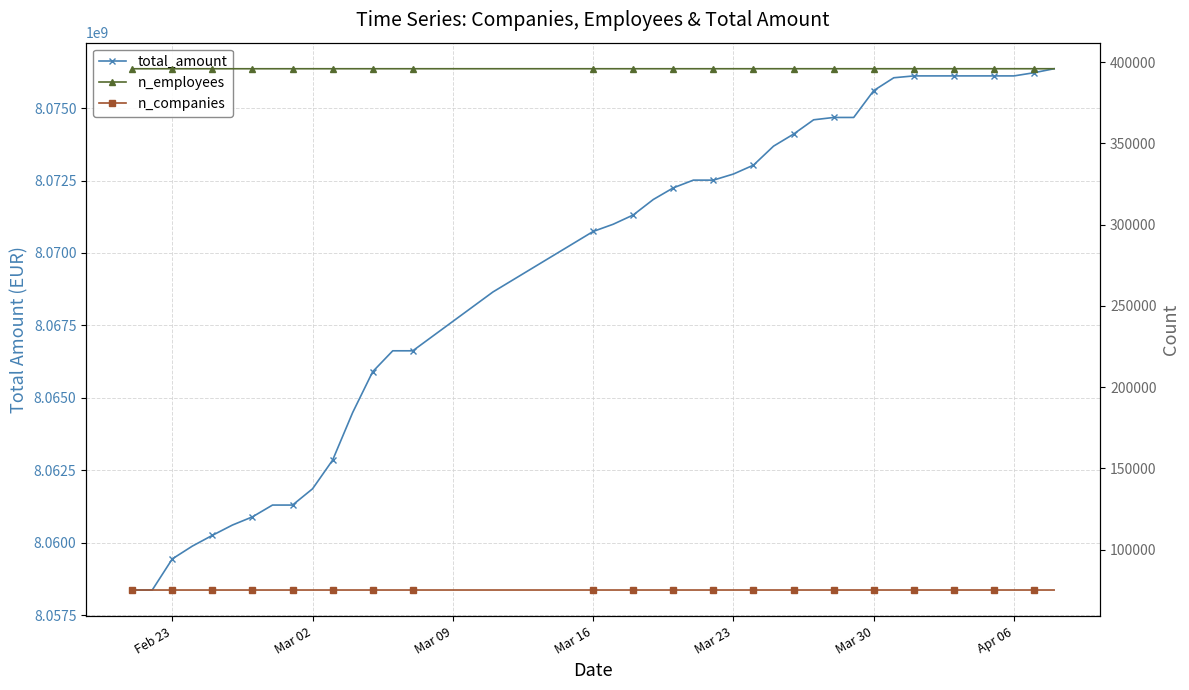

True or false: total_amount has a value of 14330955903 at Apr 06.

False